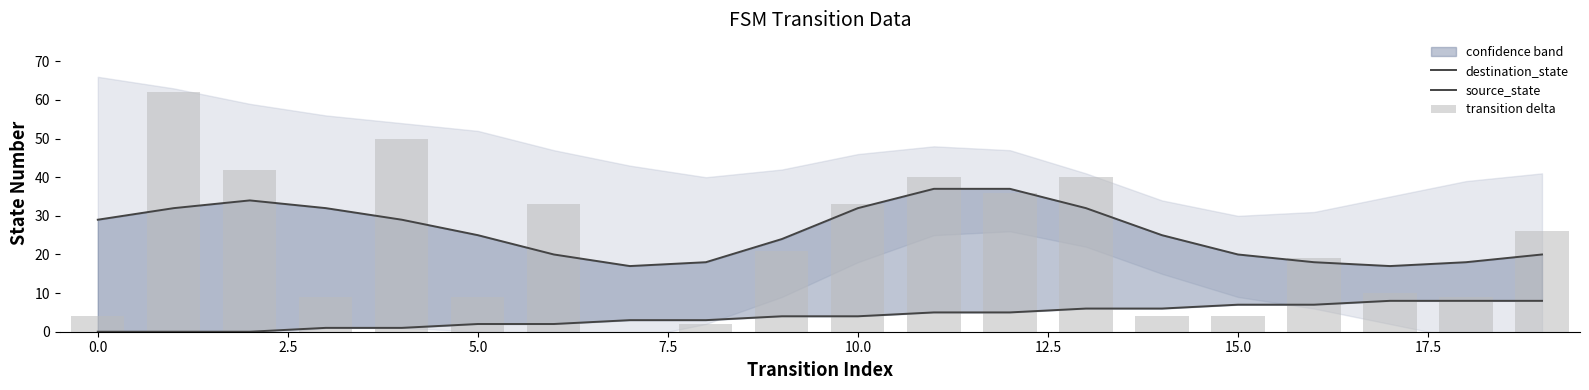

What is the difference between the maximum and minimum values in the destination_state series?

20